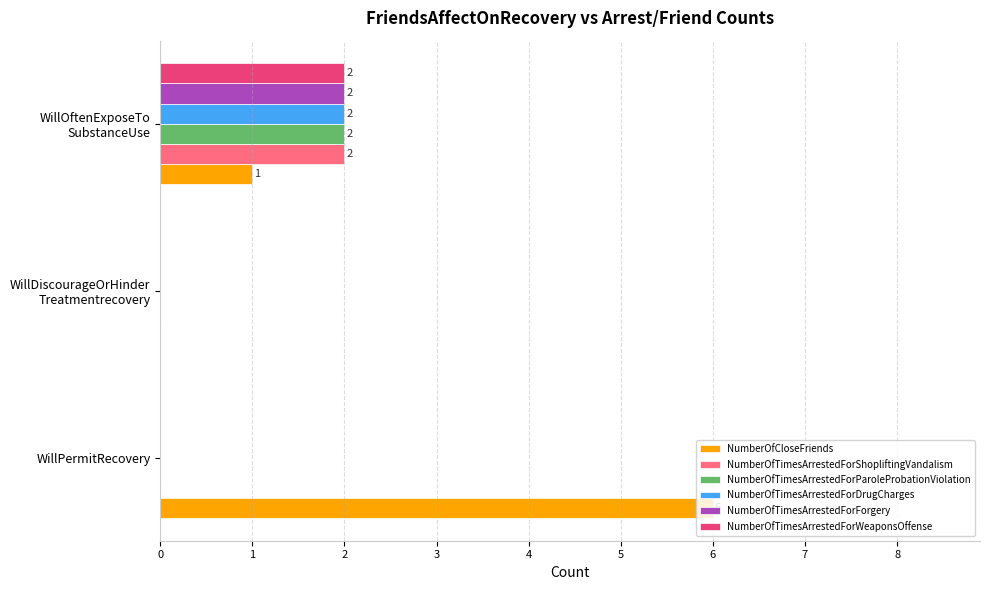

How many data points does each series have?

3